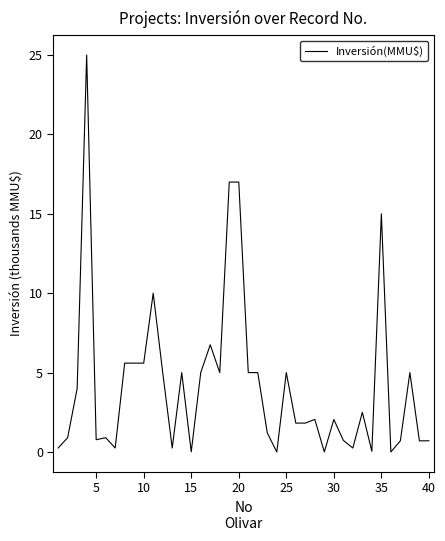

What is the sum of all values?

169438